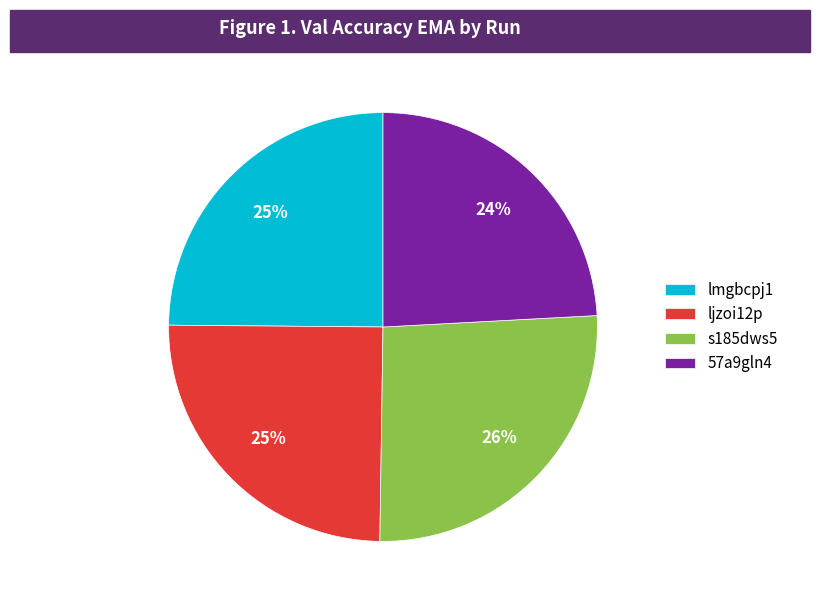

How many slices are in this pie chart?

4